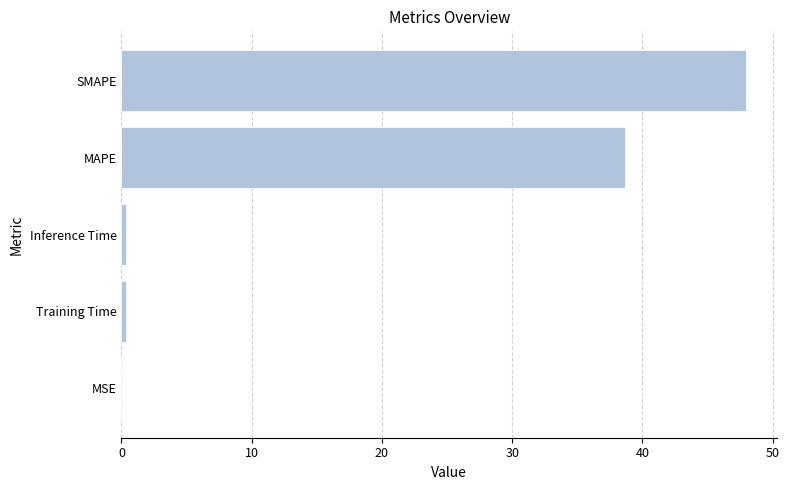

What is the maximum value shown in the chart?

47.9